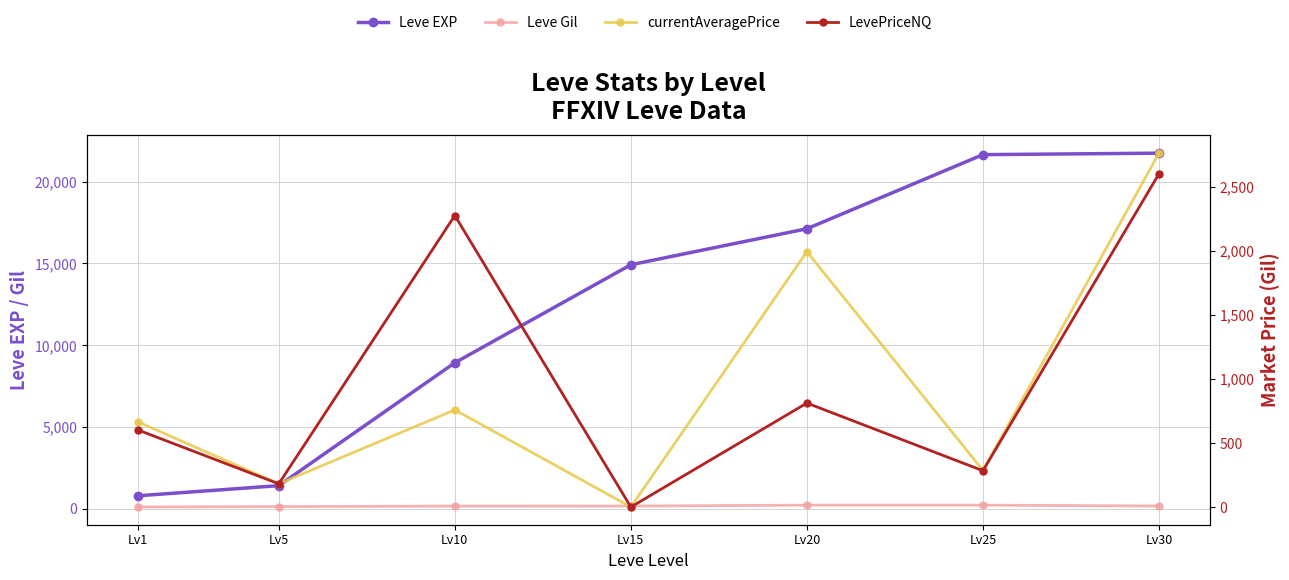

What is the spread (max minus min) of values at Lv25?

21421.0